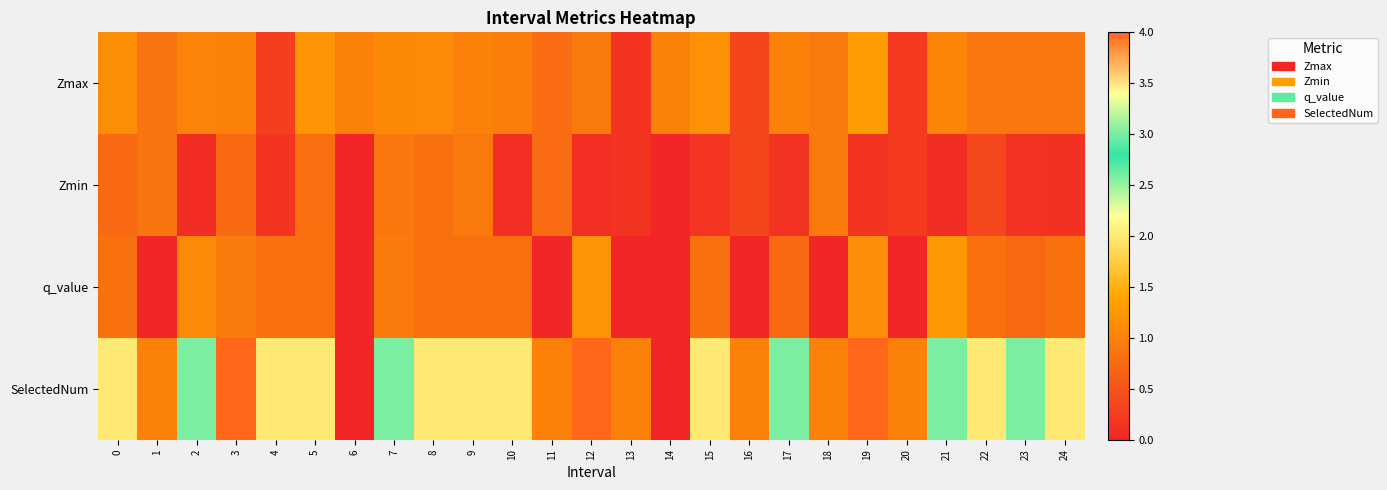

Reading left to right, what are all the values shown in this chart?

Zmax: 0=1.2	1=0.9	2=1.0	3=1.0	4=0.3	5=1.2	6=1.0	7=1.1	8=1.1	9=1.0	10=1.0	11=0.8	12=0.9	13=0.2	14=1.0	15=1.2	16=0.4	17=1.0	18=0.9	19=1.3	20=0.2	21=1.0	22=0.9	23=0.9	24=0.9
Zmin: 0=0.7	1=0.9	2=0.1	3=0.7	4=0.2	5=0.8	6=0.0	7=0.9	8=0.8	9=0.9	10=0.1	11=0.8	12=0.1	13=0.2	14=0.0	15=0.2	16=0.4	17=0.1	18=0.9	19=0.2	20=0.2	21=0.1	22=0.4	23=0.2	24=0.1
q_value: 0=0.8	1=-0.0	2=1.1	3=1.0	4=0.8	5=0.8	6=0.0	7=0.9	8=0.8	9=0.8	10=0.8	11=-0.0	12=1.2	13=-0.0	14=0.0	15=0.8	16=-0.0	17=0.7	18=-0.0	19=1.1	20=-0.0	21=1.3	22=0.8	23=0.7	24=0.8
SelectedNum: 0=2.0	1=1.0	2=3.0	3=4.0	4=2.0	5=2.0	6=0.0	7=3.0	8=2.0	9=2.0	10=2.0	11=1.0	12=4.0	13=1.0	14=0.0	15=2.0	16=1.0	17=3.0	18=1.0	19=4.0	20=1.0	21=3.0	22=2.0	23=3.0	24=2.0